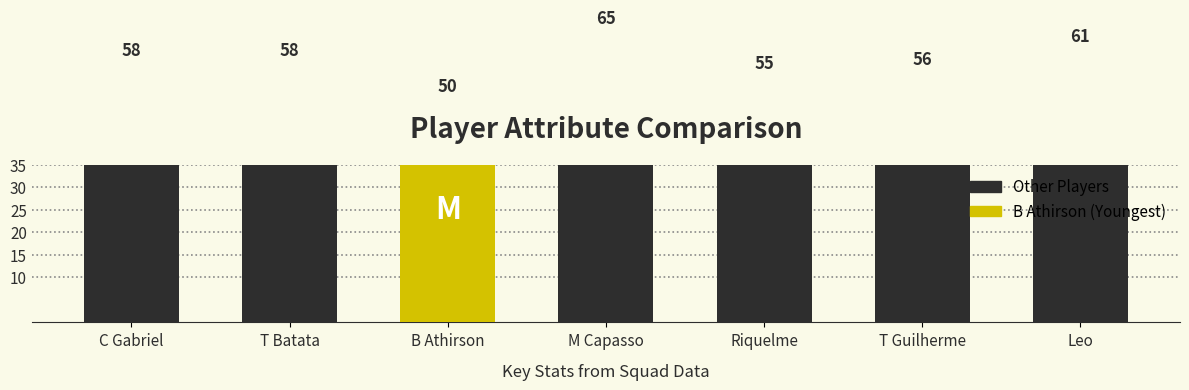

What is the difference between the values at T Batata and T Guilherme?

2